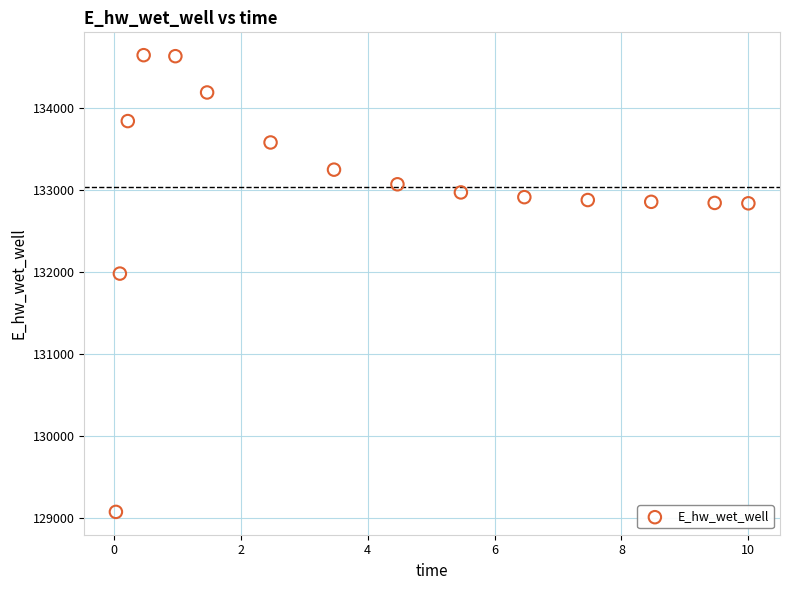

What Y value in the scatter plot is closest to 131857?

131978.4